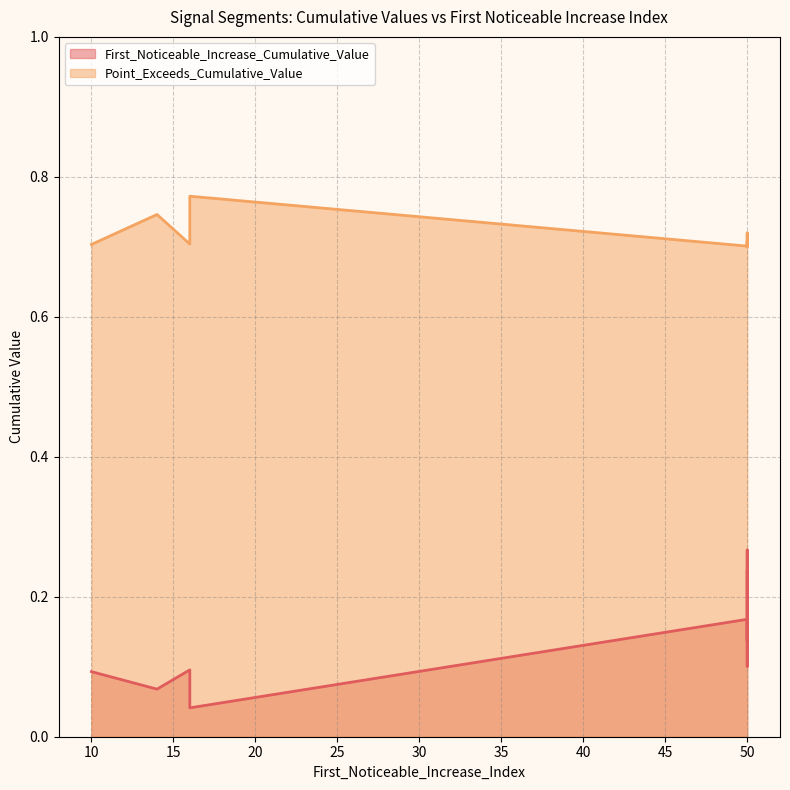

Is the value of Point_Exceeds_Cumulative_Value at 50 greater than the value of First_Noticeable_Increase_Cumulative_Value at 10?

Yes